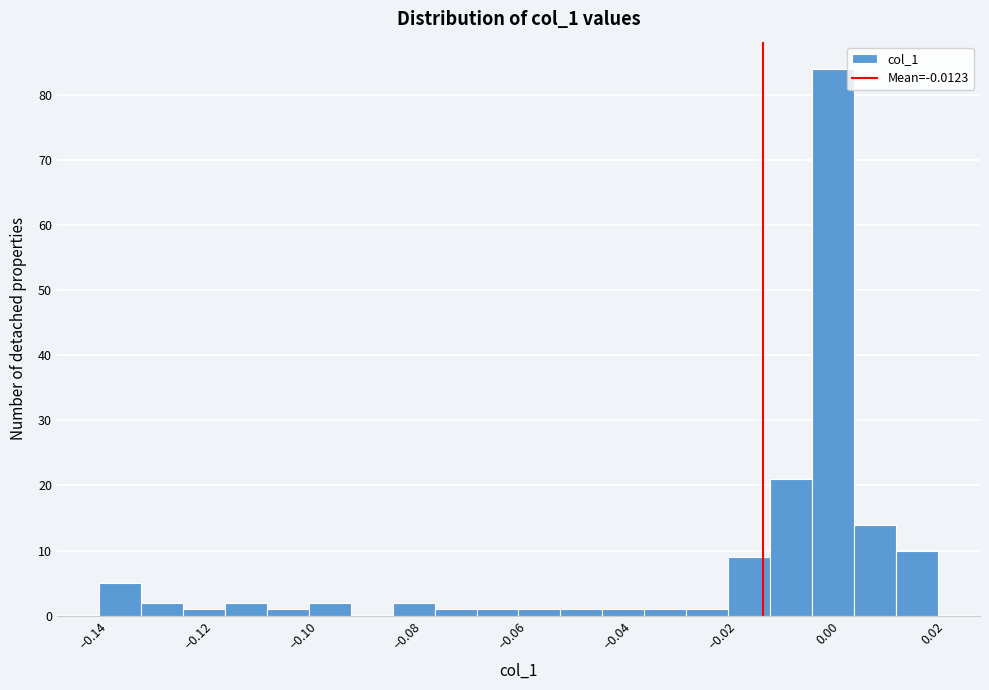

Around what value on the x-axis is the tallest bar? Give the approximate position of its centre, as read against the axis.

0.002